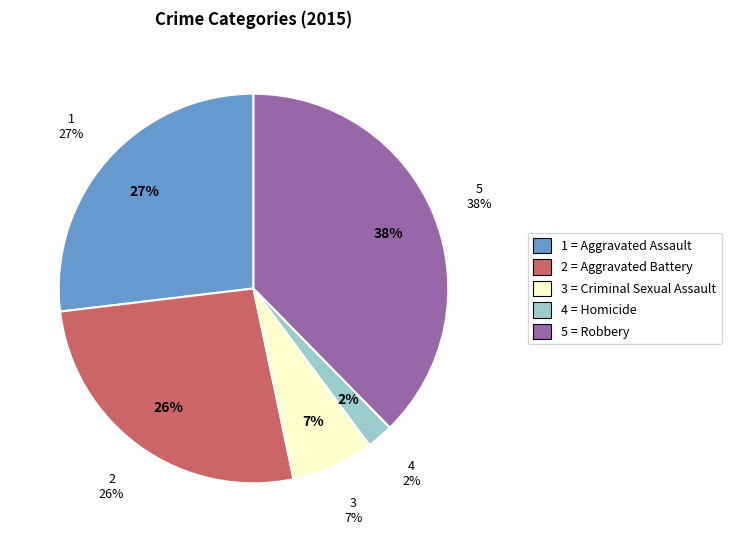

Does Aggravated Assault represent more than half of the total?

No